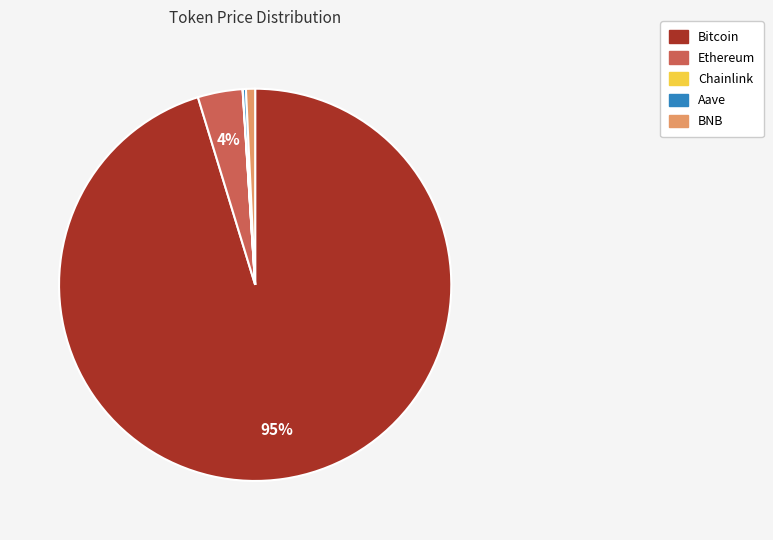

What is the largest slice in the pie chart?

Bitcoin